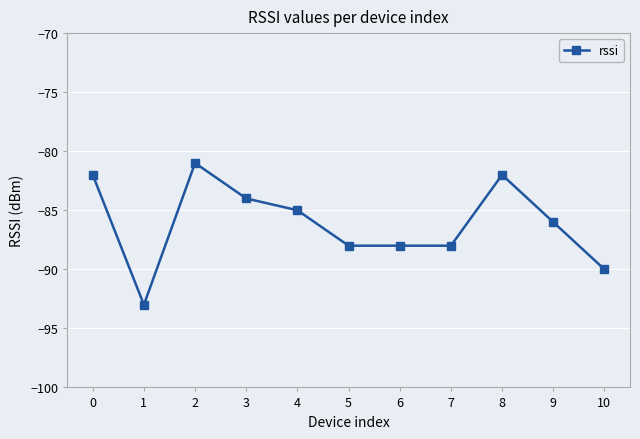

Reading left to right, list all the values displayed in this chart.

0=-82	1=-93	2=-81	3=-84	4=-85	5=-88	6=-88	7=-88	8=-82	9=-86	10=-90